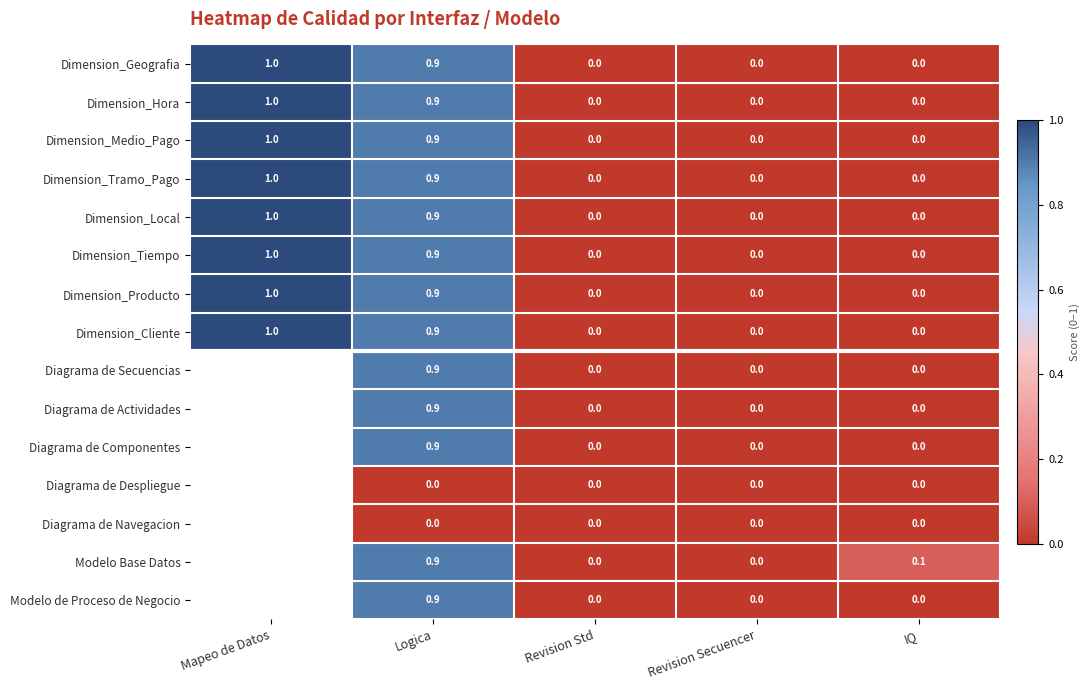

How many series are shown in this chart?

15